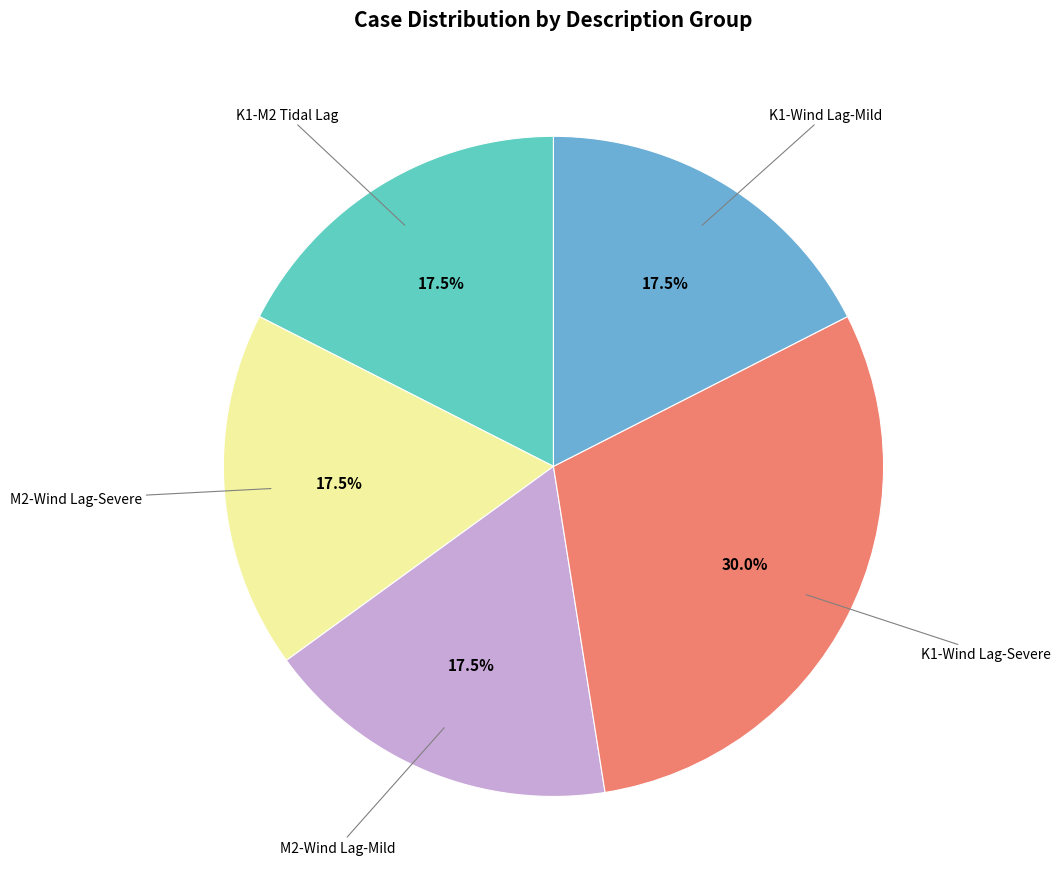

To the nearest percent, what is the average slice percentage?

20%